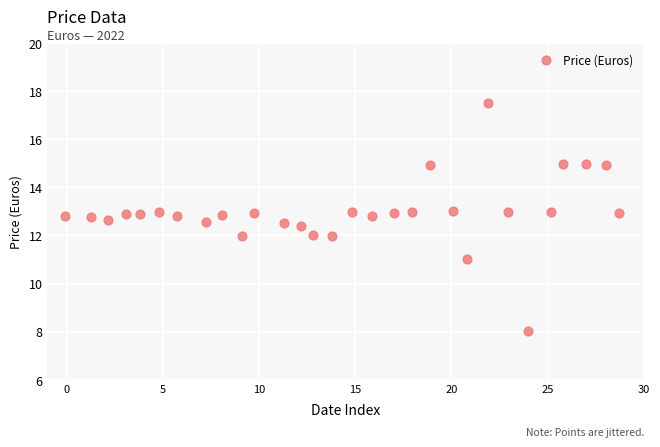

What is the range of X values (max minus min)?

28.8